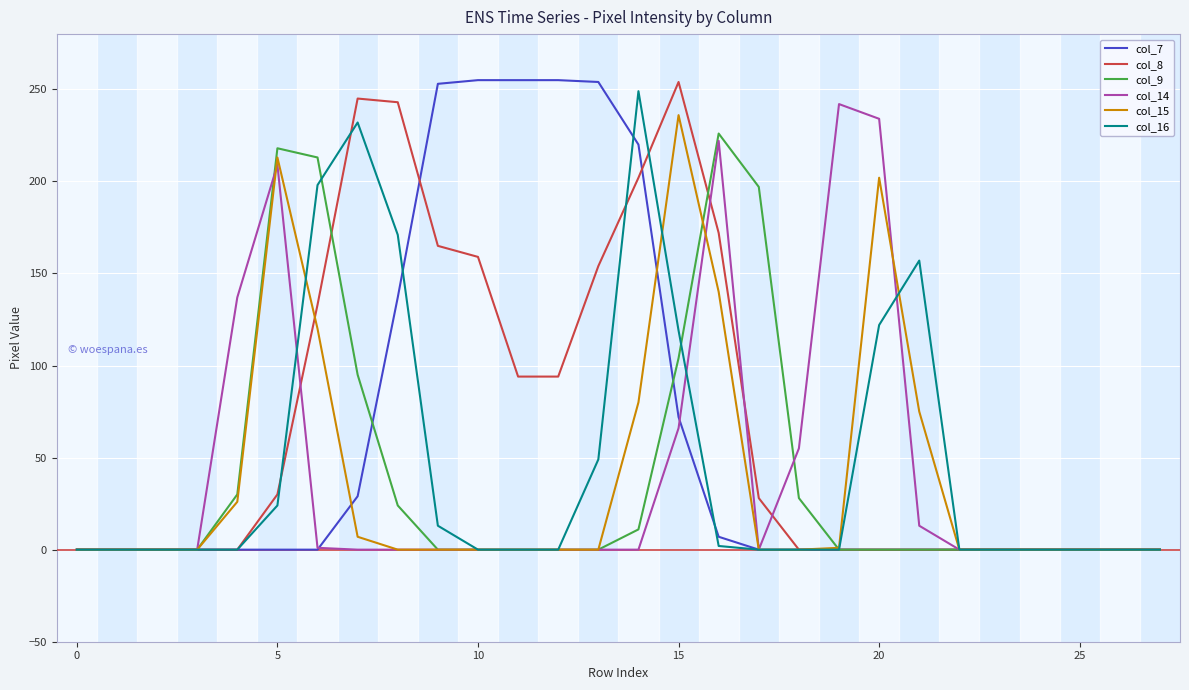

What is the maximum value shown in the chart?

255